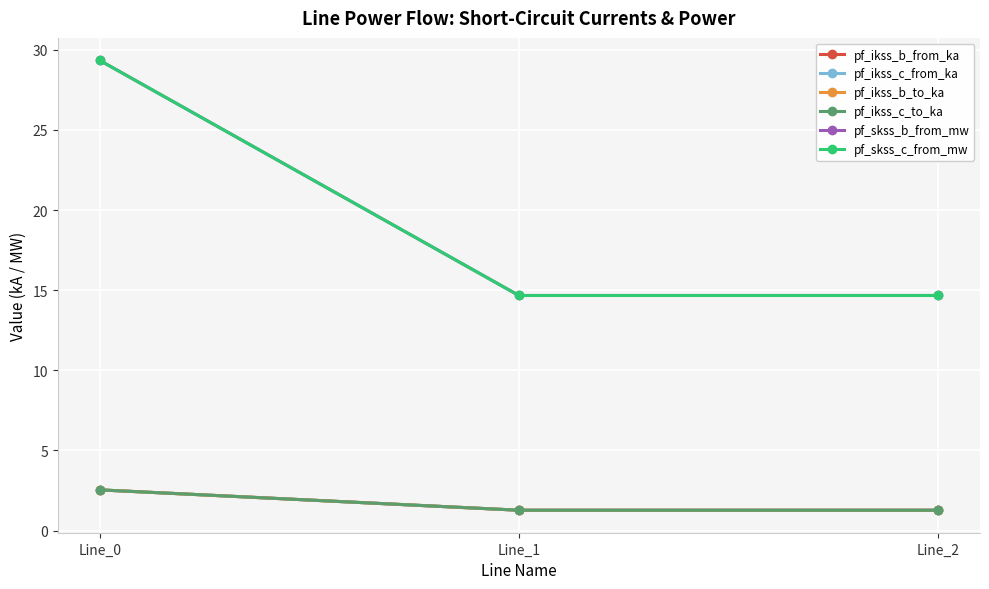

Which series has the largest range (max minus min)?

pf_skss_b_from_mw